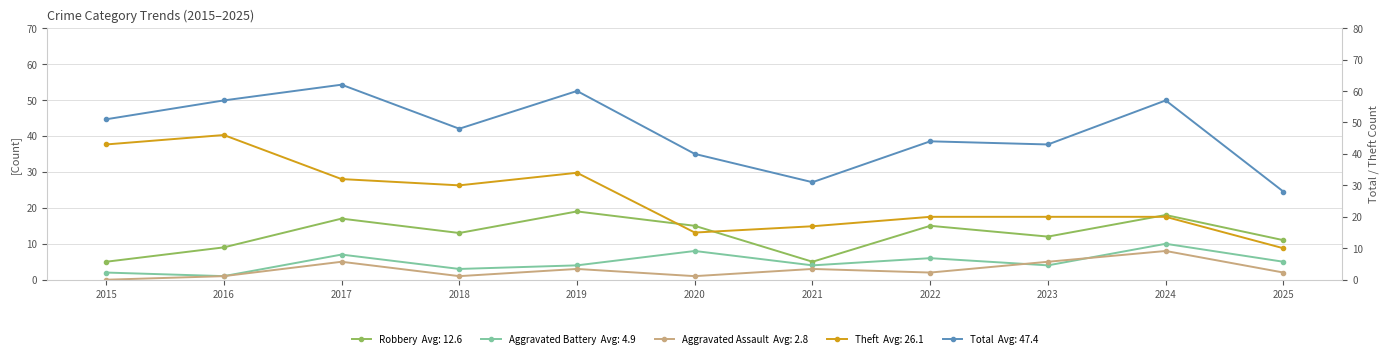

What is the average value of the Aggravated Assault series?

3